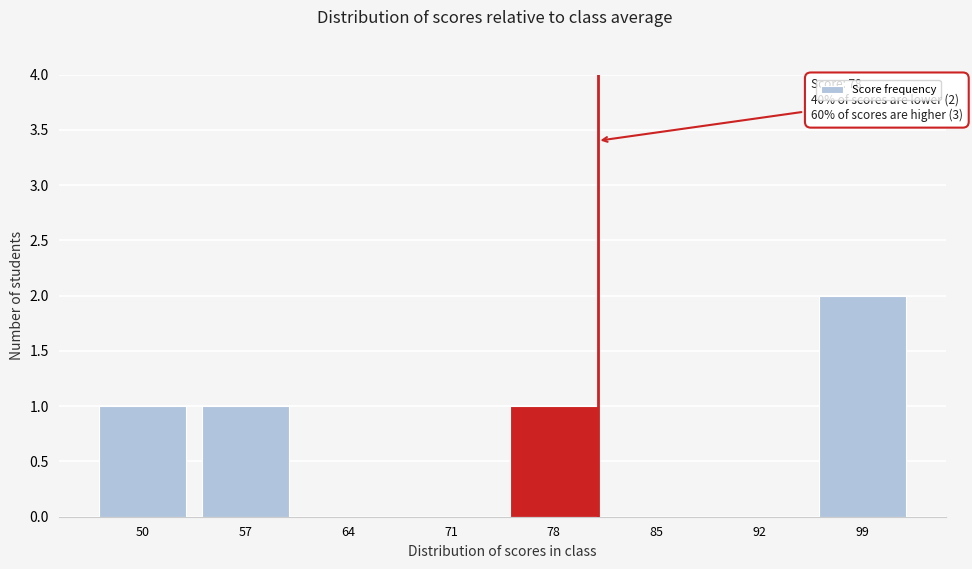

Reading left to right, list all the values displayed in this chart.

50=1	57=1	64=0	71=0	78=1	85=0	92=0	99=2